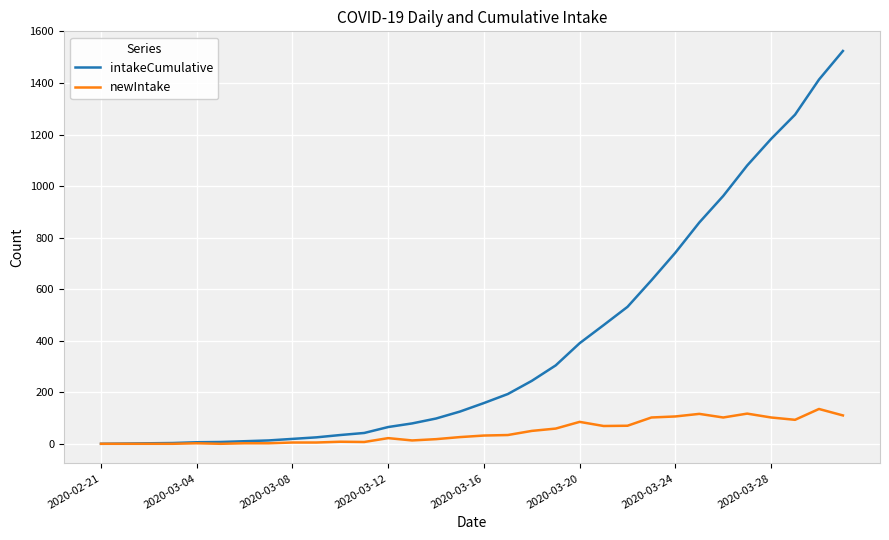

What is the maximum value shown in the chart?

1524